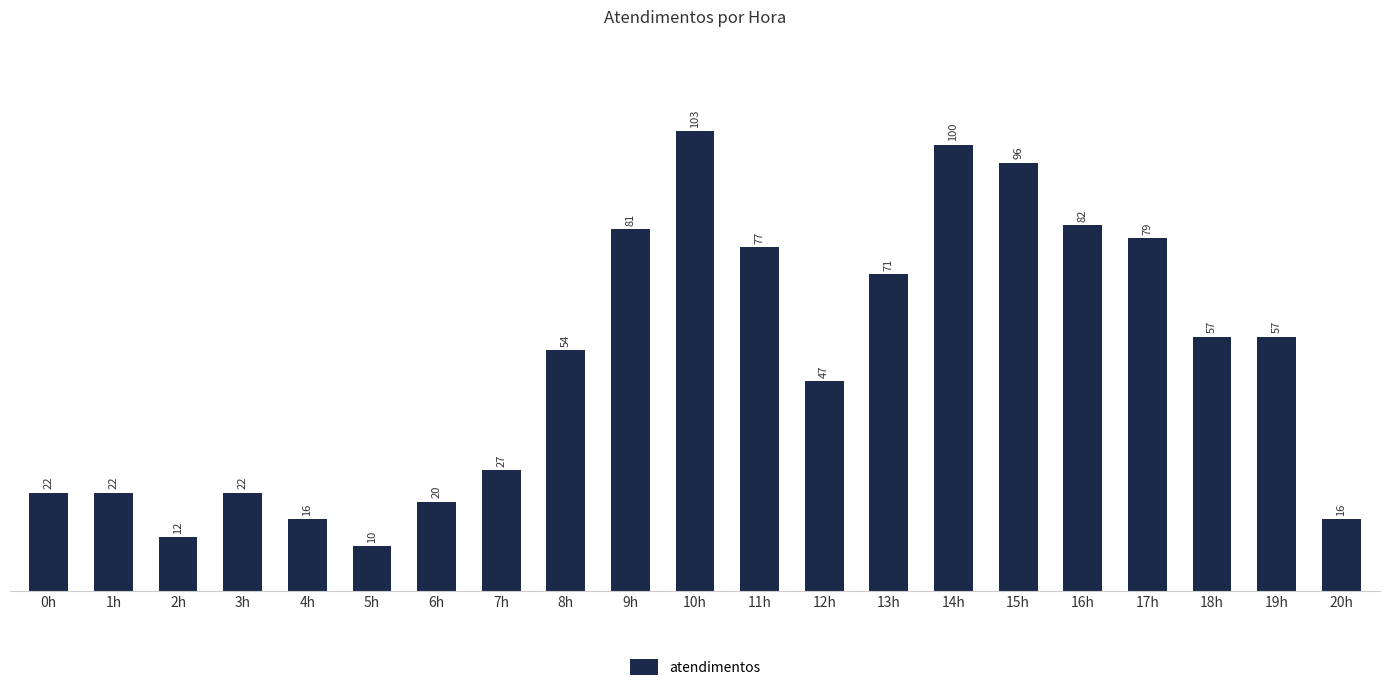

What is the change in value from 15h to 18h?

-39